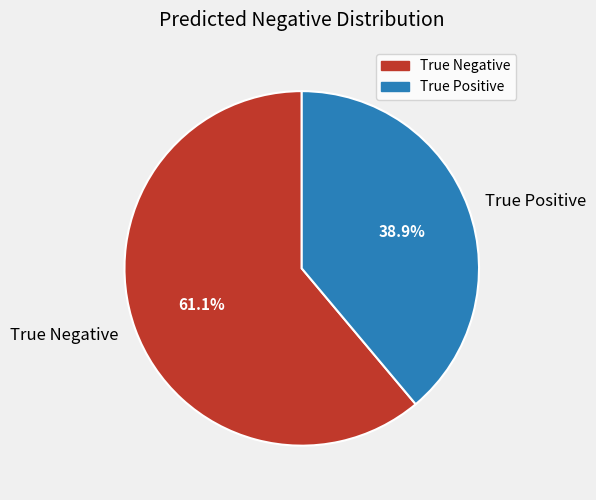

What percentage is the True Negative slice, to the nearest percent?

61%